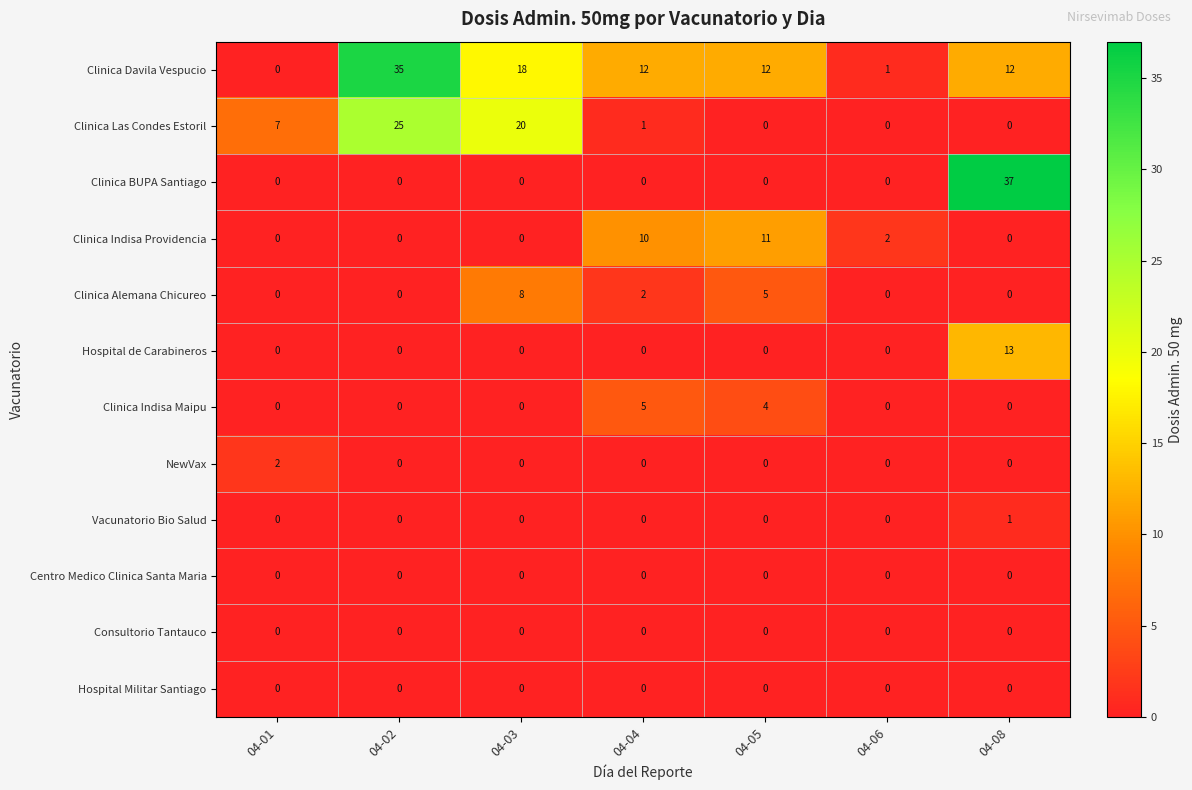

At which category is the sum across all series the highest?

04-08